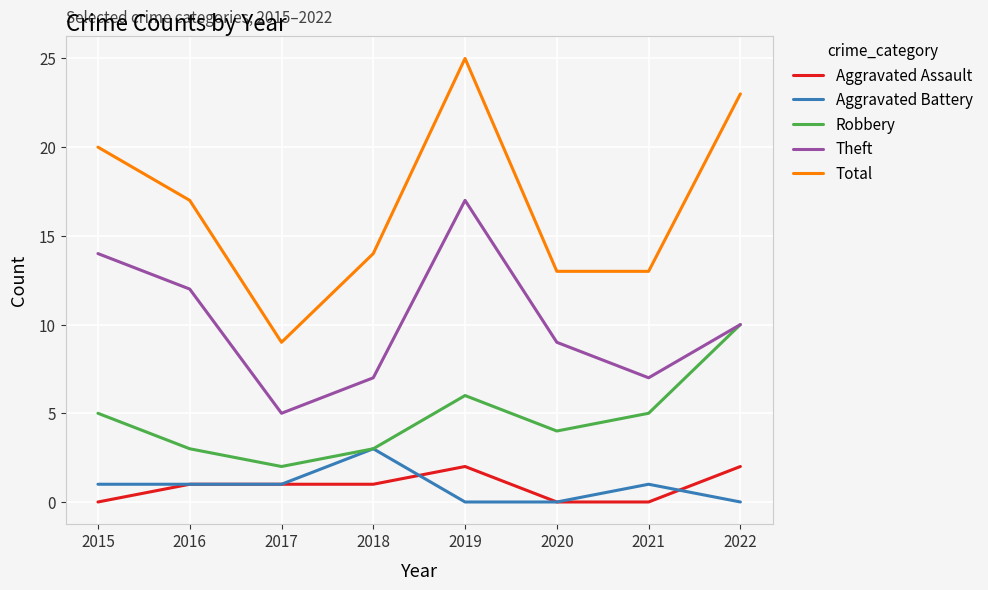

Which series has the largest total across all categories?

Total